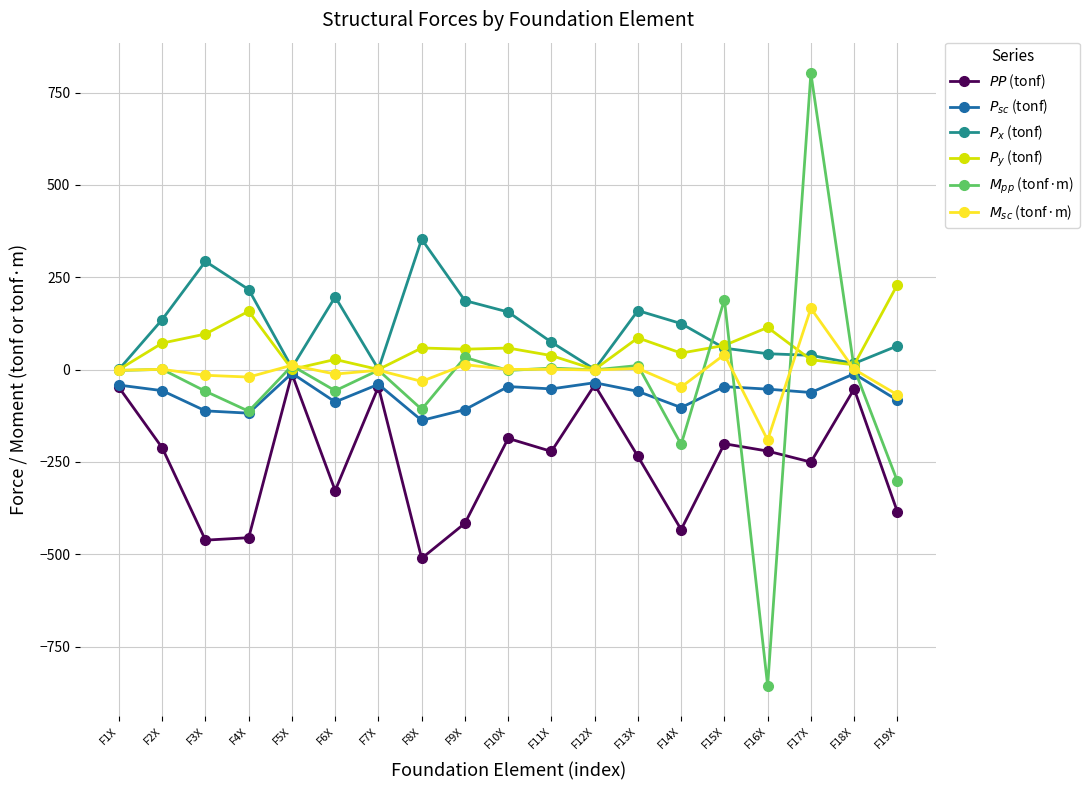

Where does the $P_y$ (tonf) series first go above 55?

F2X